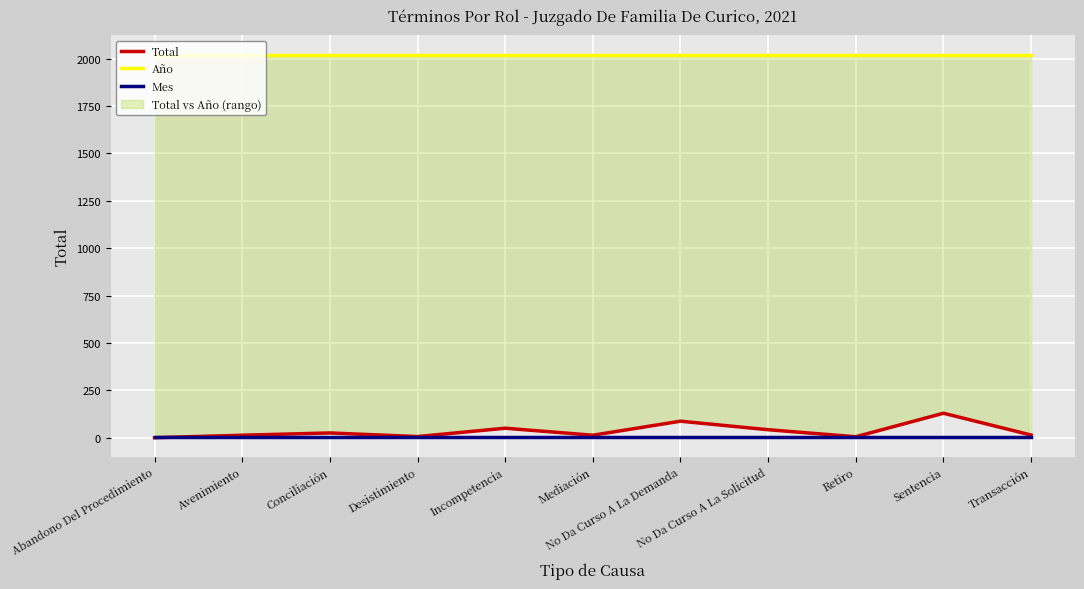

What is the maximum value shown in the chart?

2021